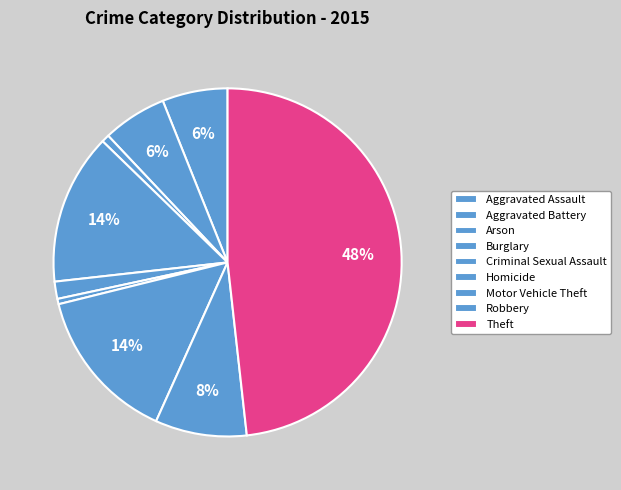

Which category has the biggest portion of the pie?

Theft